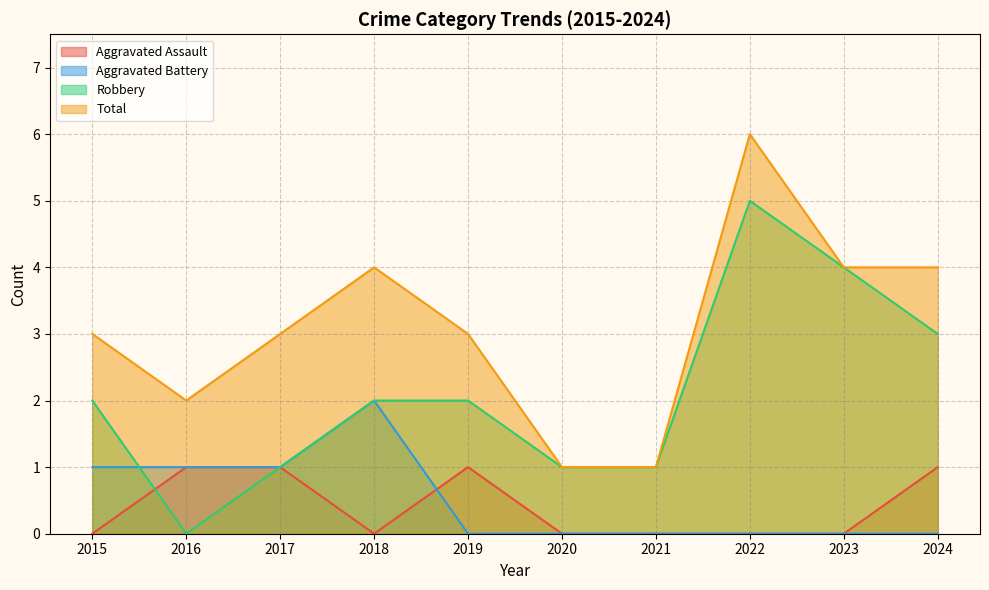

Which category has the highest value in the Robbery series?

2022